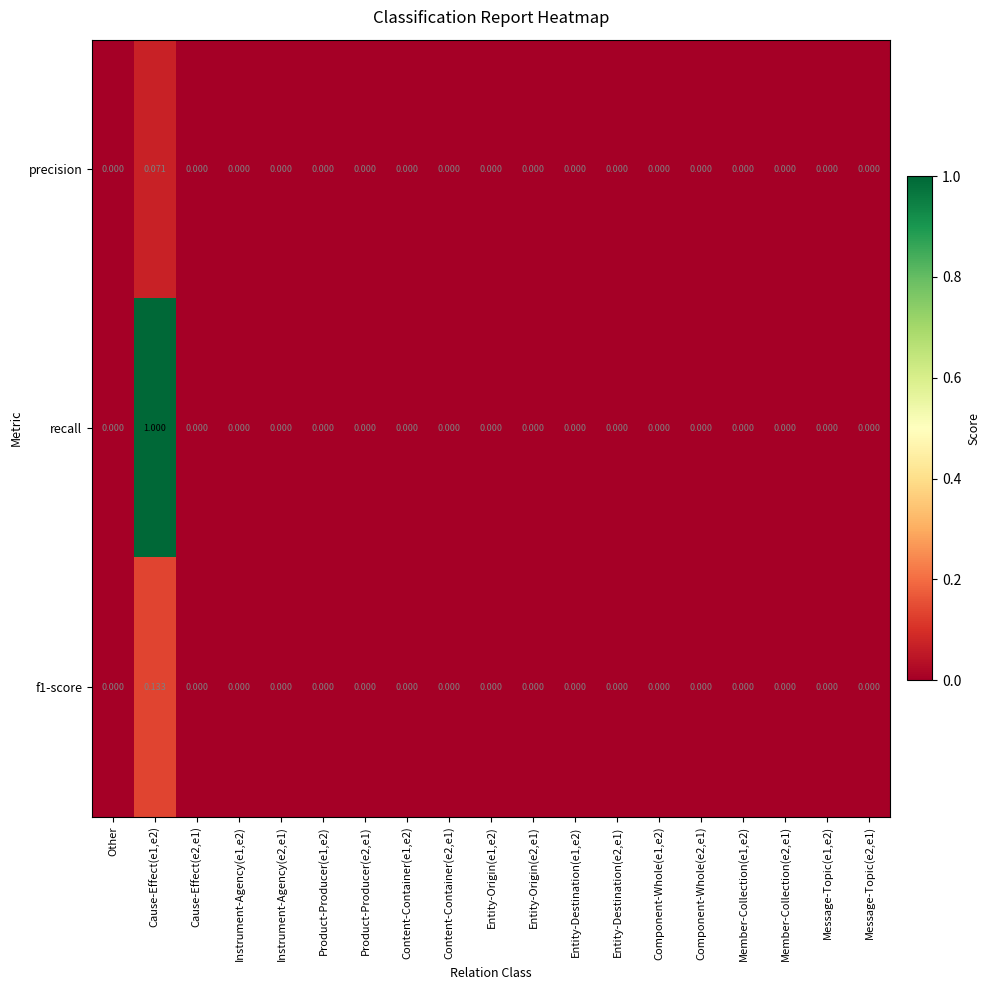

Which series has the largest range (max minus min)?

recall